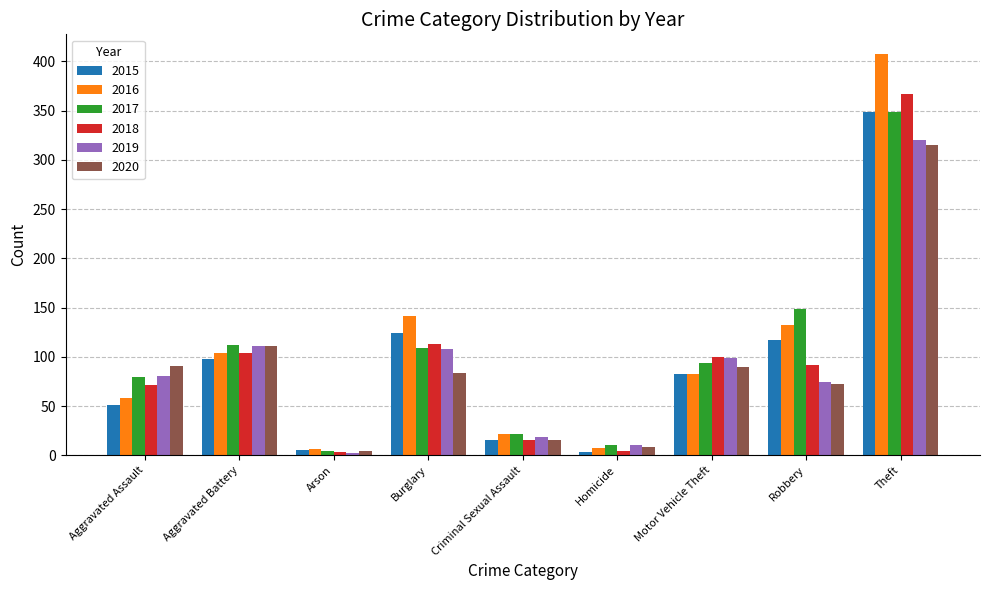

The value of 2017 at Aggravated Assault is 141. True or false?

False